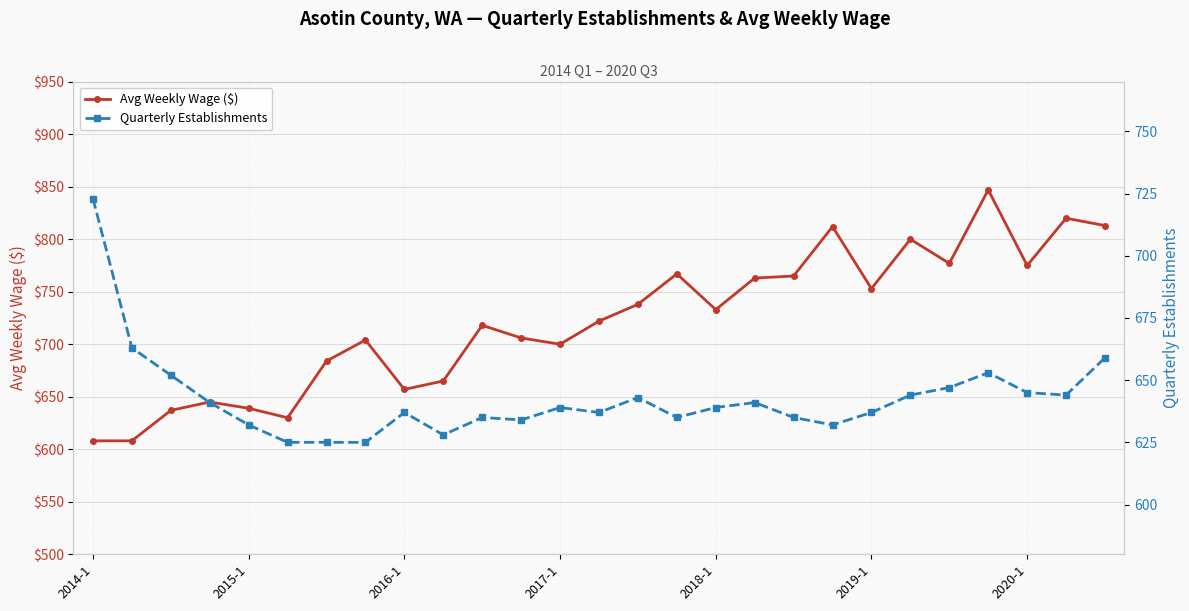

How many times do Quarterly Establishments and Avg Weekly Wage ($) cross each other?

1